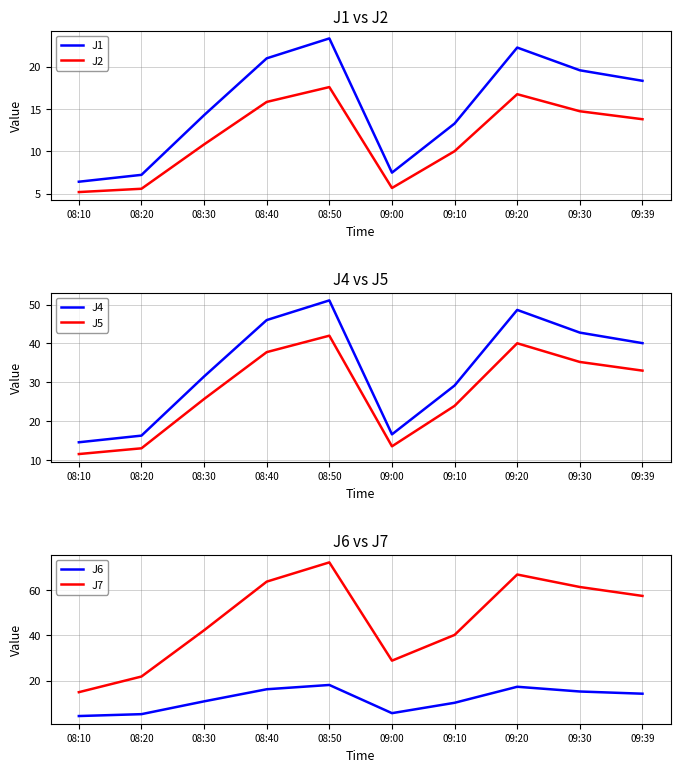

True or false: J5 and J4 cross at least once.

False